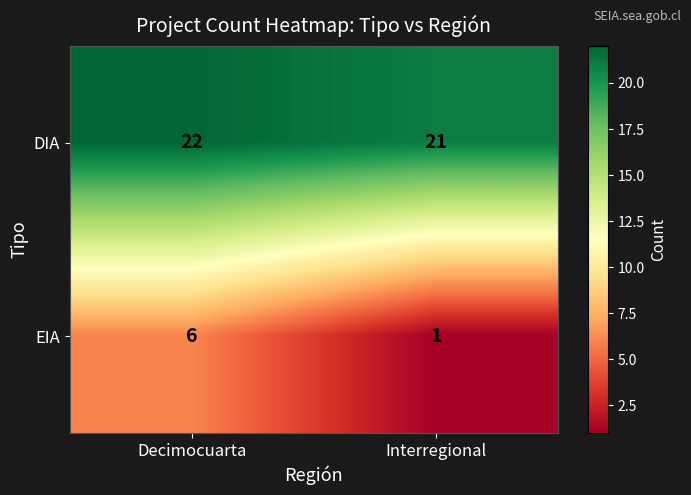

At Decimocuarta, list the series in order from largest to smallest.

DIA, EIA